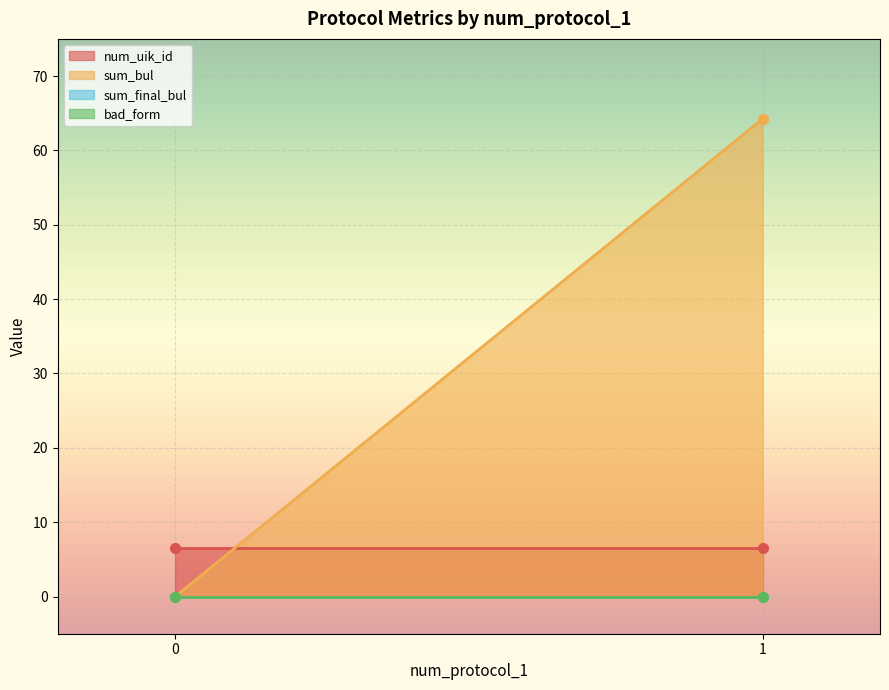

What are all the series names shown in the legend?

num_uik_id, sum_bul, sum_final_bul, bad_form